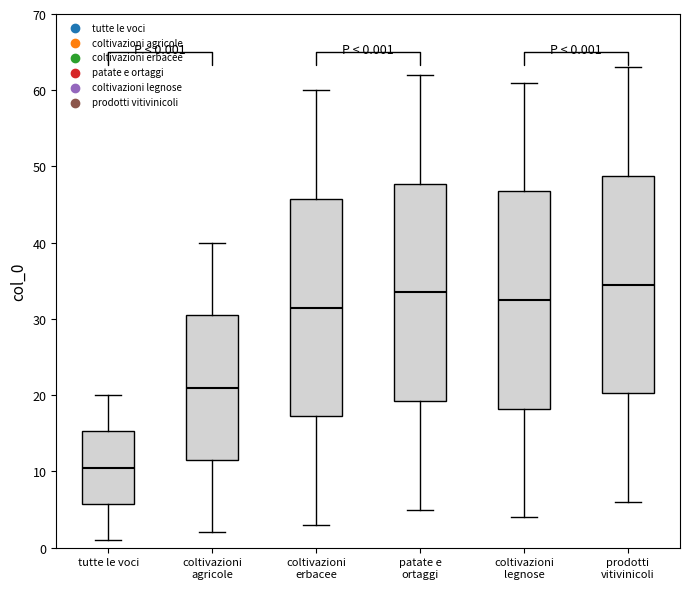

Which box has the lowest median line?

tutte le voci